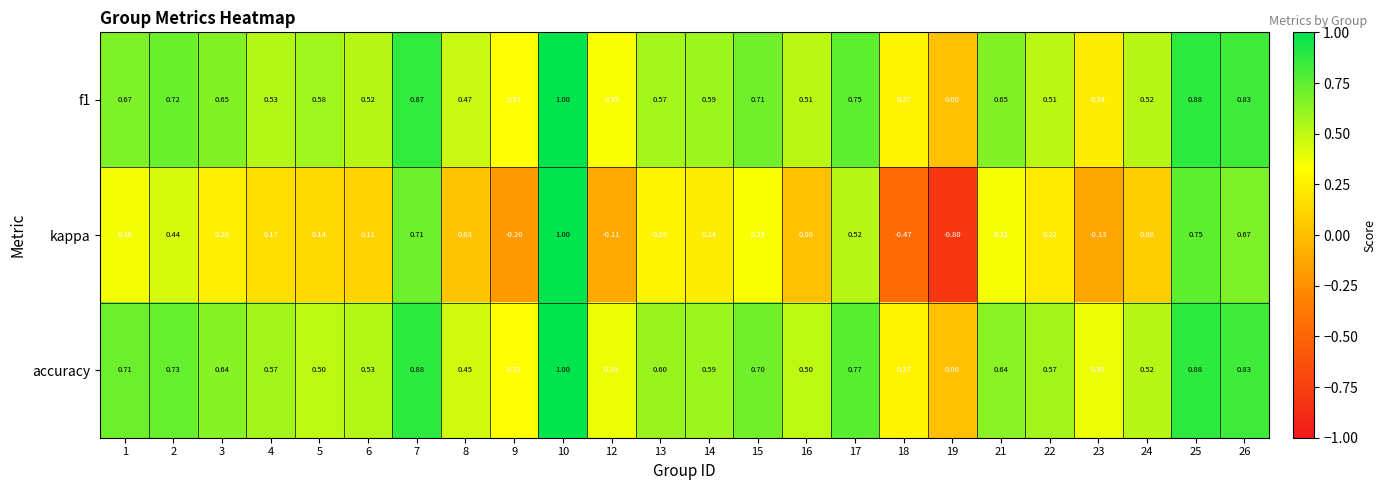

At 5, list the series in order from largest to smallest.

f1, accuracy, kappa